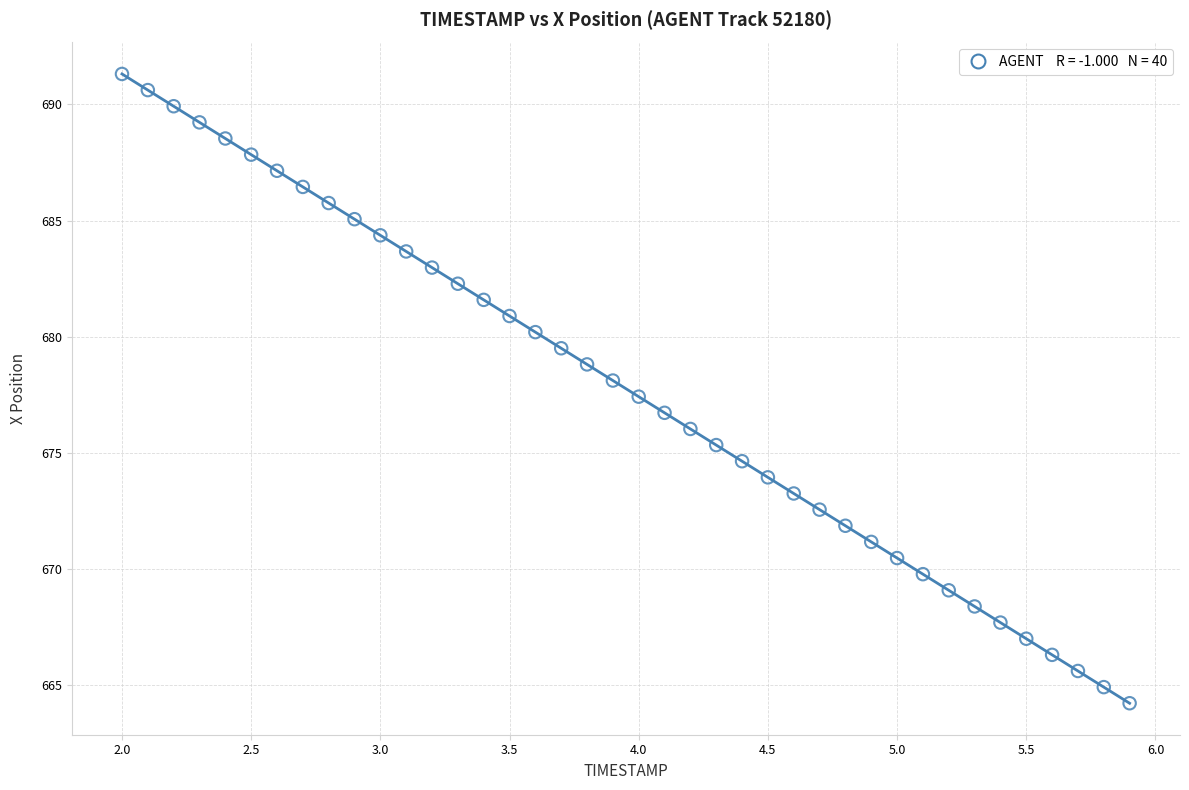

What is the range of Y values (max minus min)?

27.1